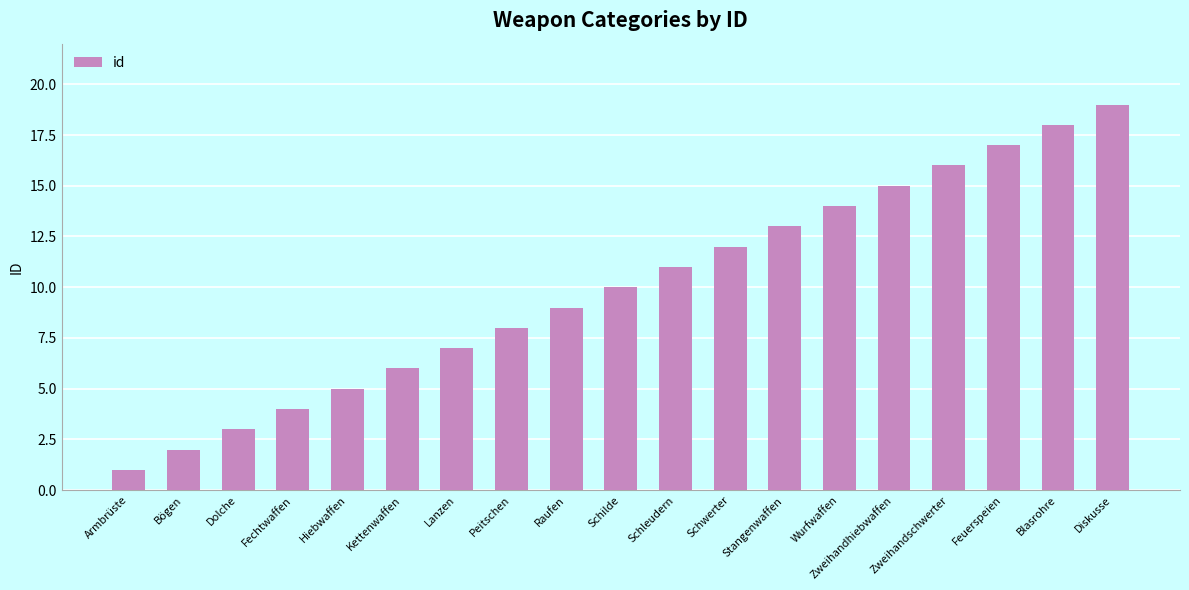

Reading left to right, list all the values displayed in this chart.

1	2	3	4	5	6	7	8	9	10	11	12	13	14	15	16	17	18	19